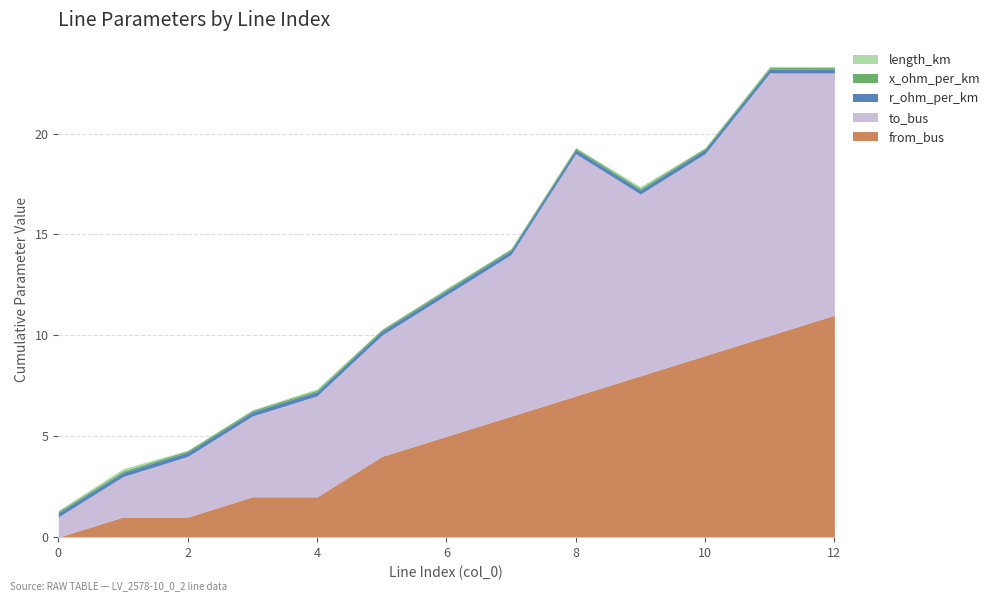

Which series has the widest spread of values?

to_bus